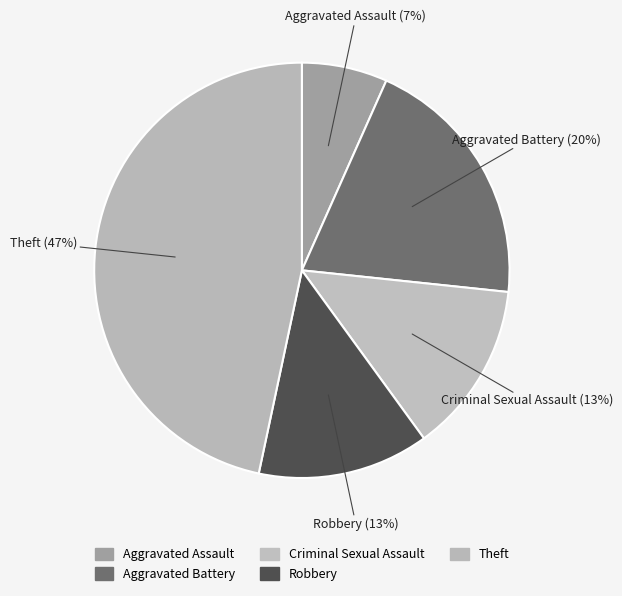

How many segments does this pie chart have?

5